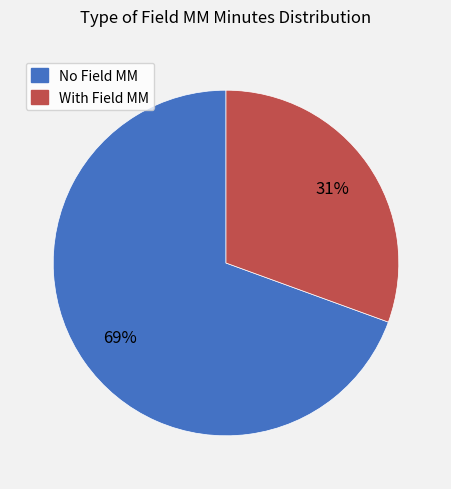

How many segments does this pie chart have?

2